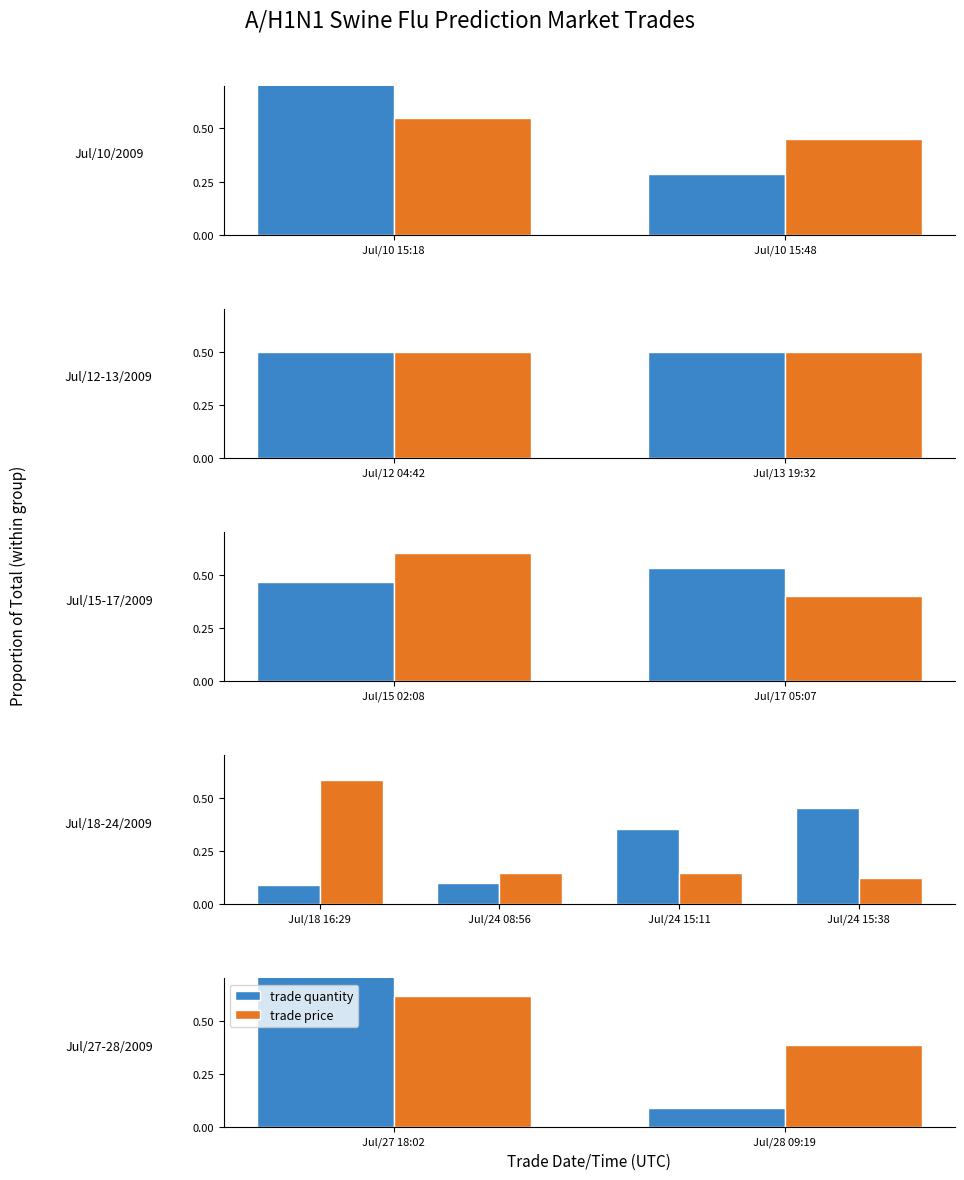

What is the value of the trade quantity bar at the 2nd from the left?

0.1